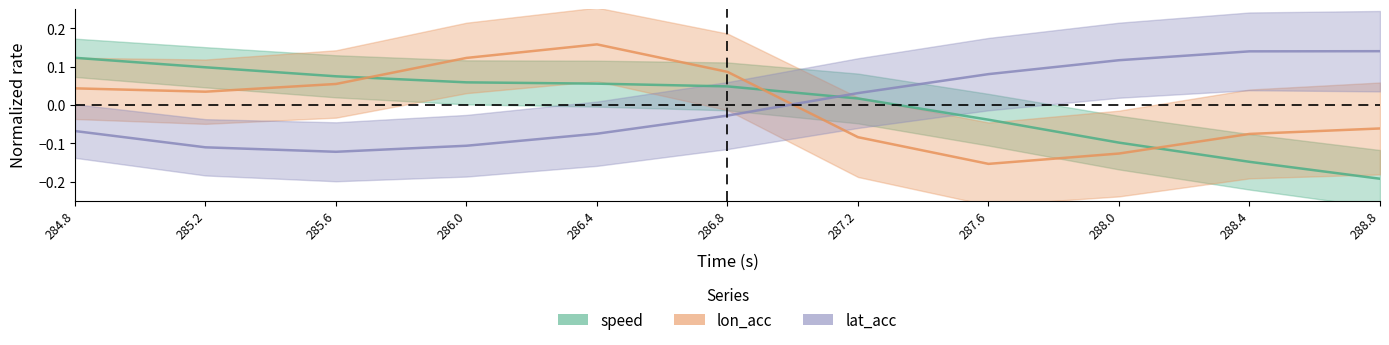

What is the maximum value shown in the chart?

0.2